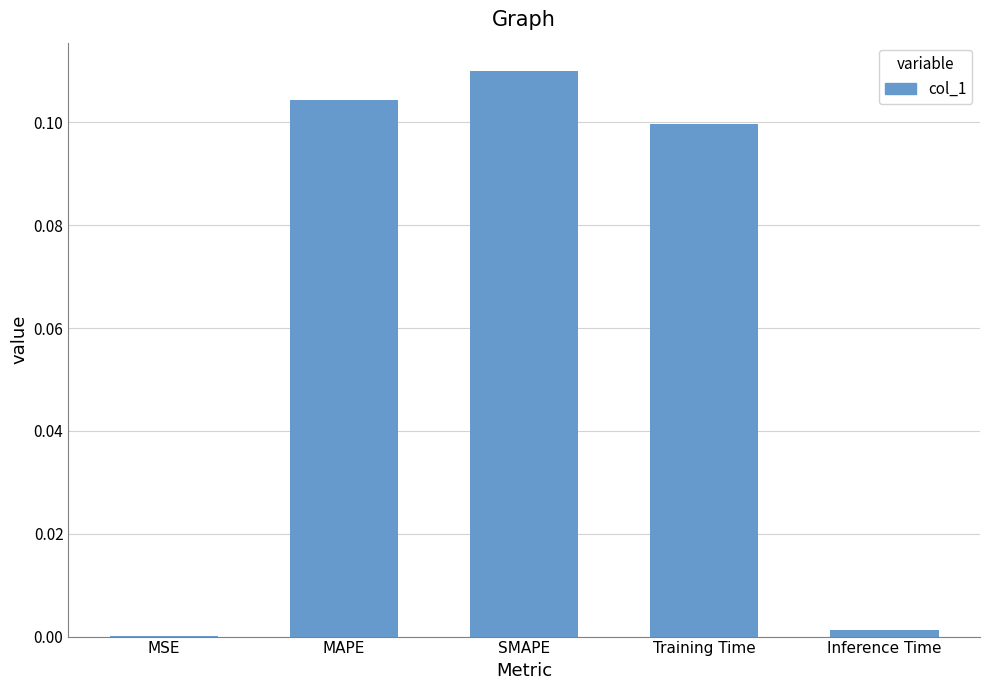

Between Inference Time and SMAPE, which is larger?

SMAPE